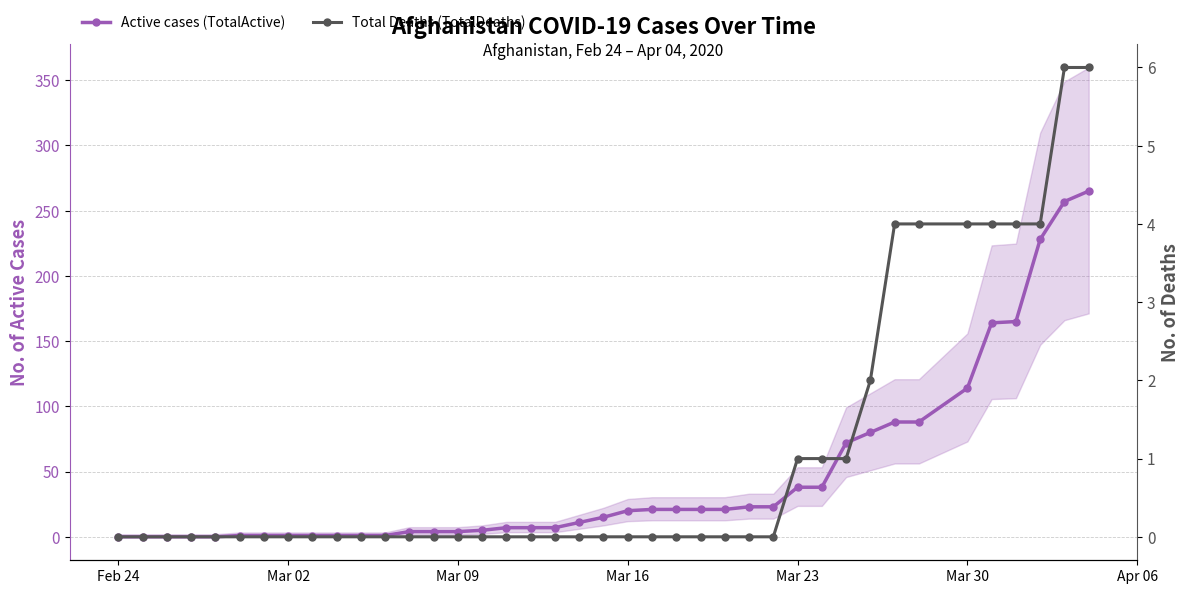

True or false: Active cases (TotalActive) has more than 0 interior local peaks.

False